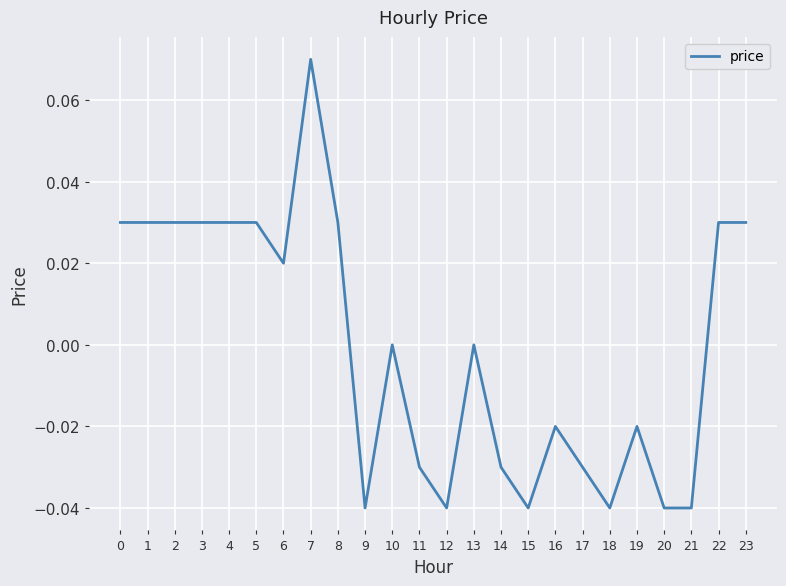

At which category does the chart reach its peak across all series?

7